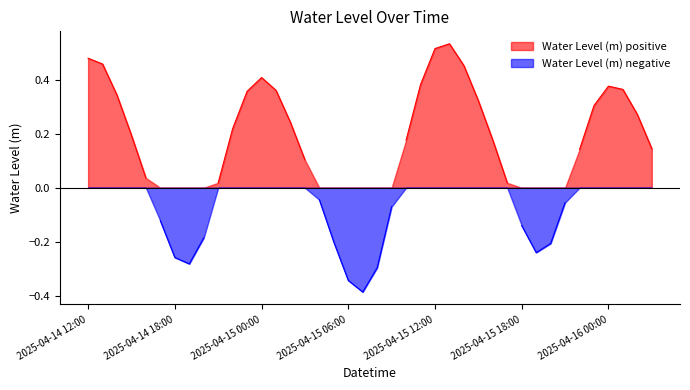

What is the change in value from 2025-04-15 06:00 to 2025-04-15 15:00?

+0.7